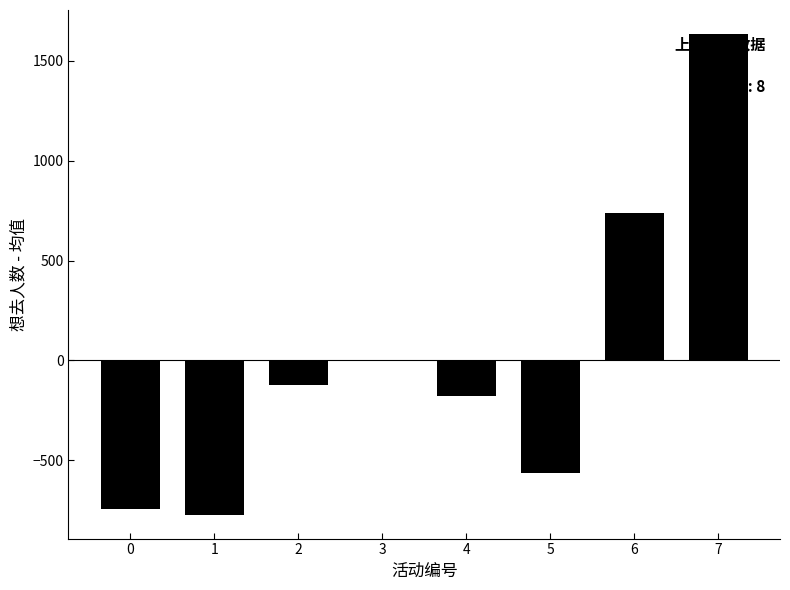

What is the maximum value shown in the chart?

1634.5